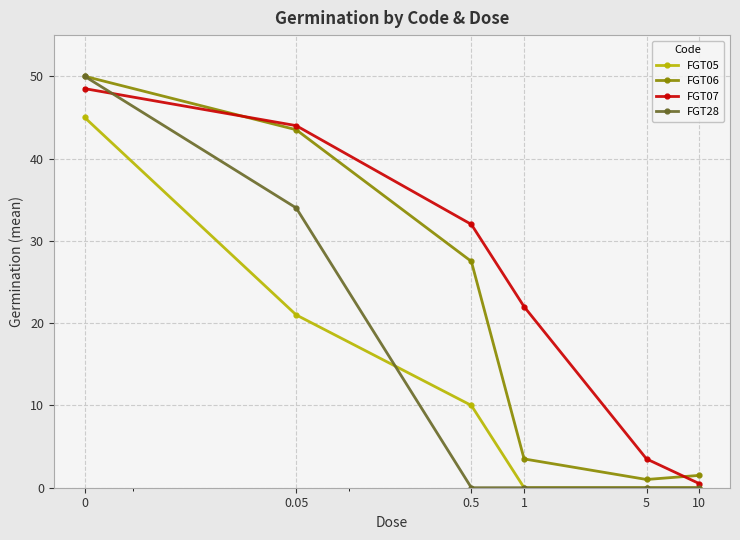

Which series has the widest spread of values?

FGT28